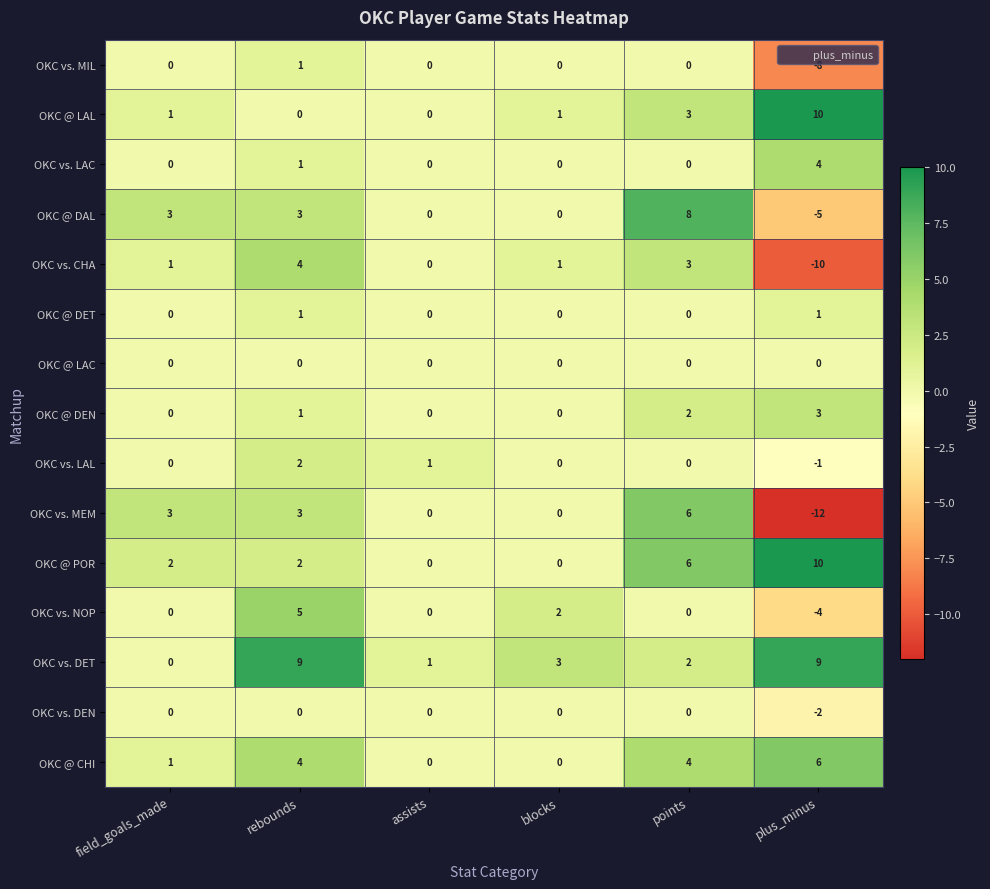

Count the OKC vs. DEN values in the range 0 to 1.

5